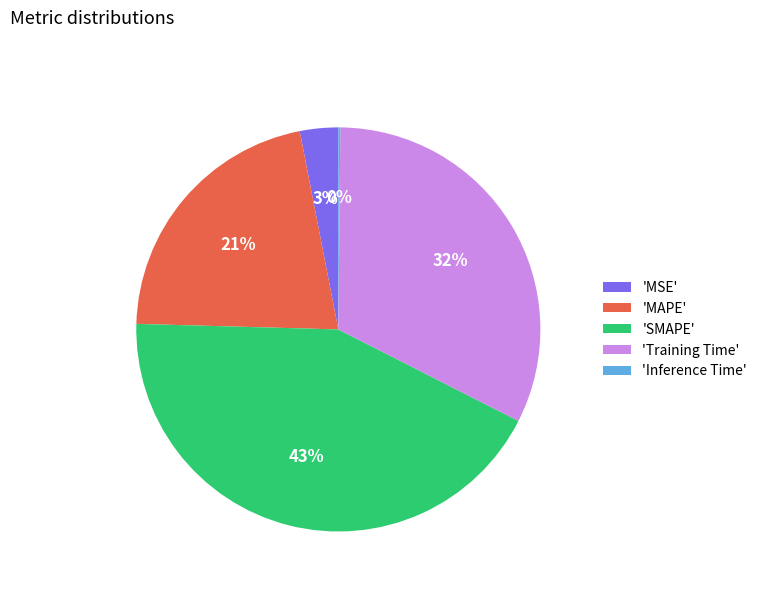

Is the sum of 'SMAPE' and 'MAPE' greater than half?

Yes